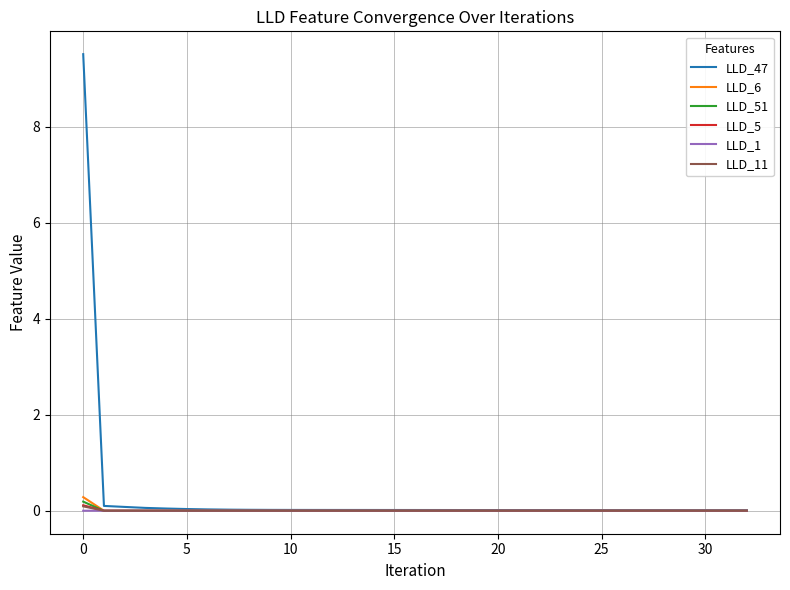

What is the difference between the maximum and minimum values in the LLD_5 series?

0.1